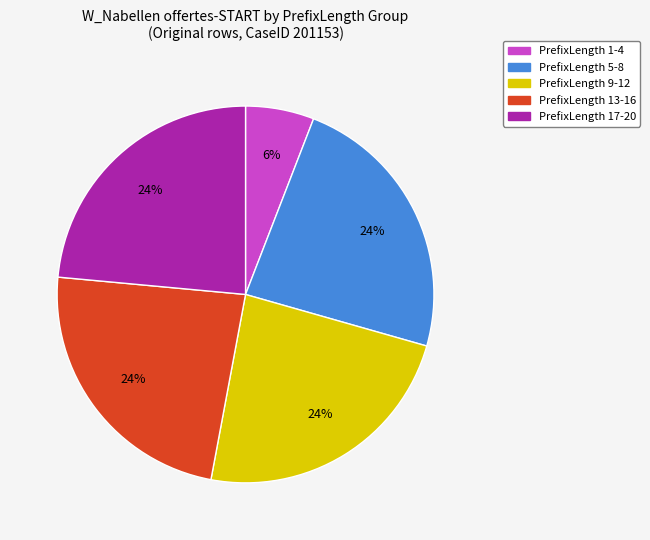

To the nearest percent, what is the difference between the PrefixLength 13-16 and PrefixLength 17-20 slice percentages?

0%